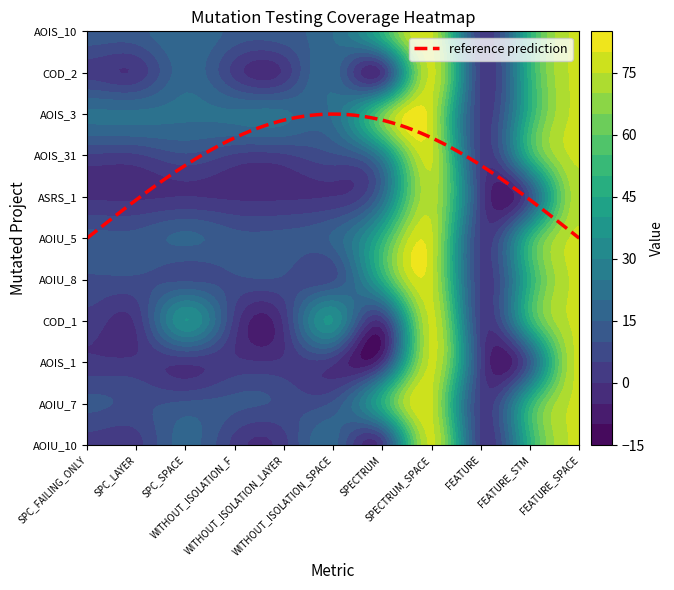

How many data points does each series have?

11